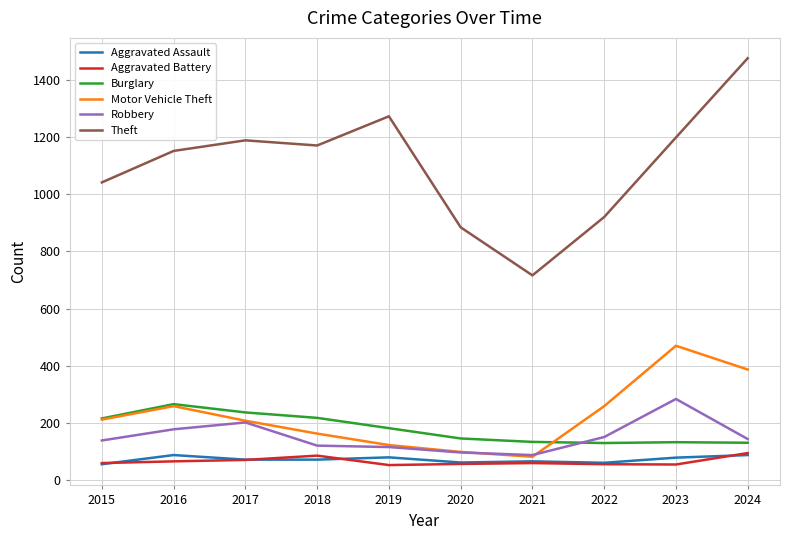

Which series has the largest total across all categories?

Theft